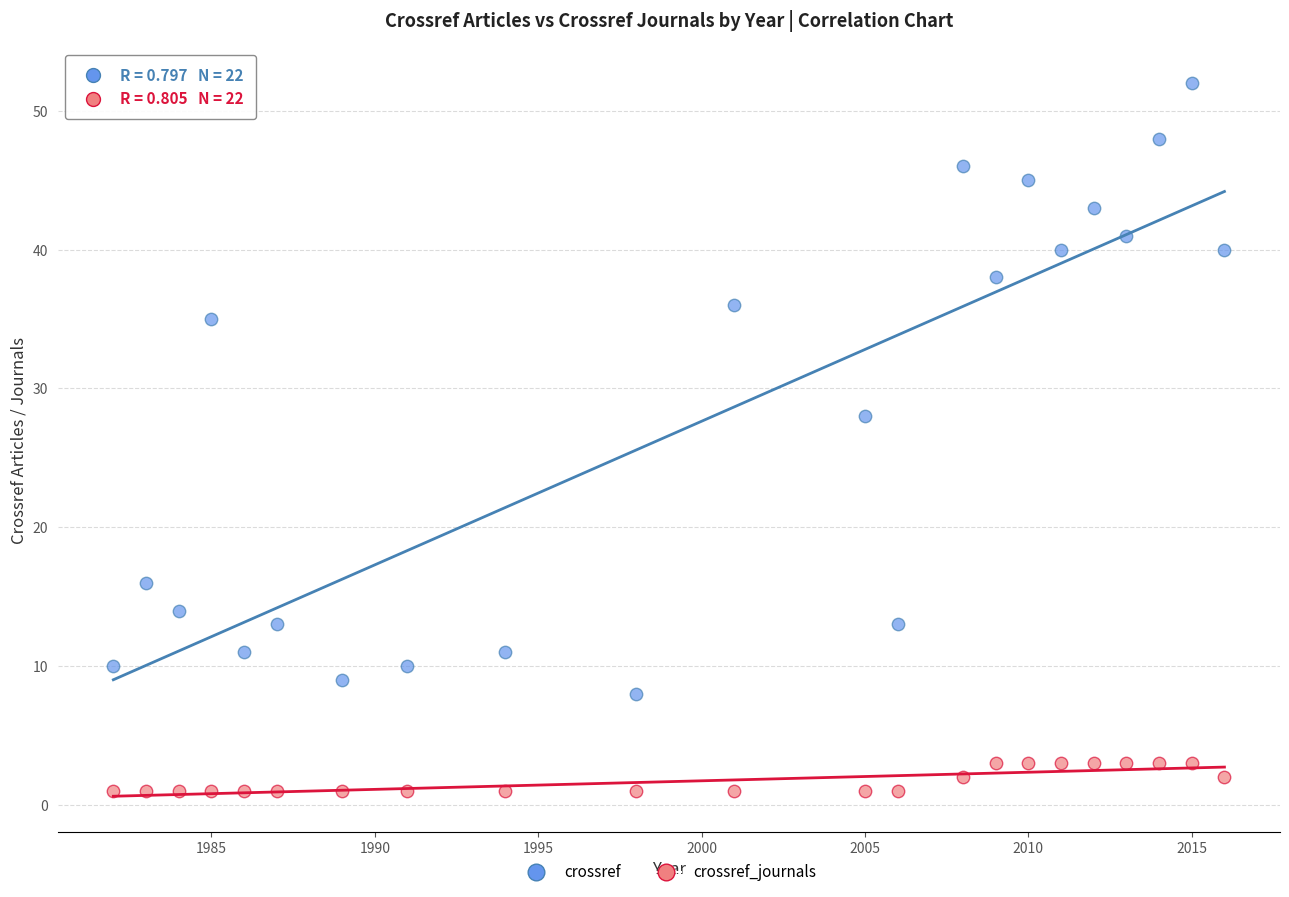

Which series reaches the maximum Y coordinate?

crossref